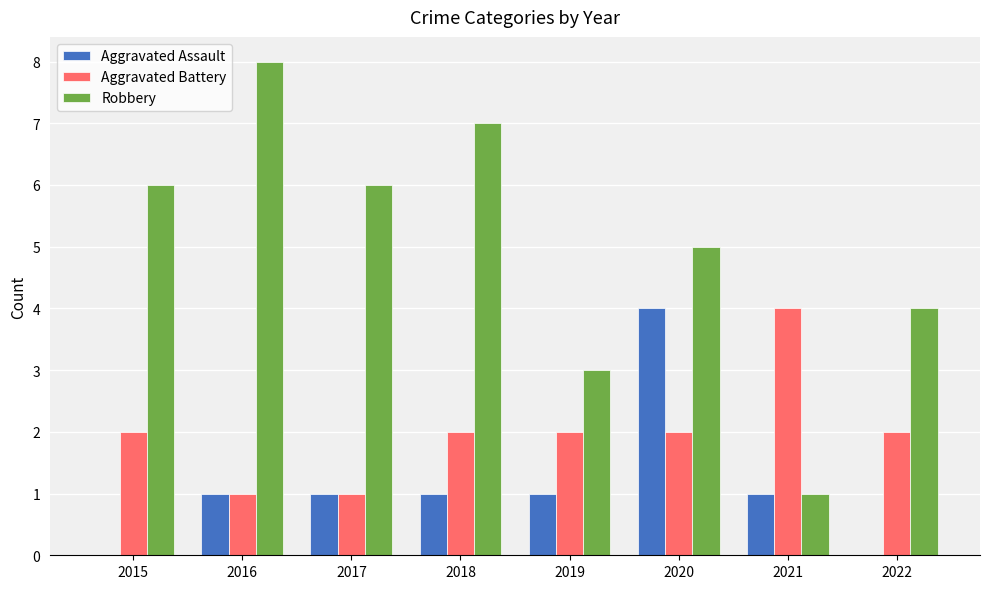

Reading left to right, extract all data points from this chart.

Aggravated Assault: 2015=0	2016=1	2017=1	2018=1	2019=1	2020=4	2021=1	2022=0
Aggravated Battery: 2015=2	2016=1	2017=1	2018=2	2019=2	2020=2	2021=4	2022=2
Robbery: 2015=6	2016=8	2017=6	2018=7	2019=3	2020=5	2021=1	2022=4